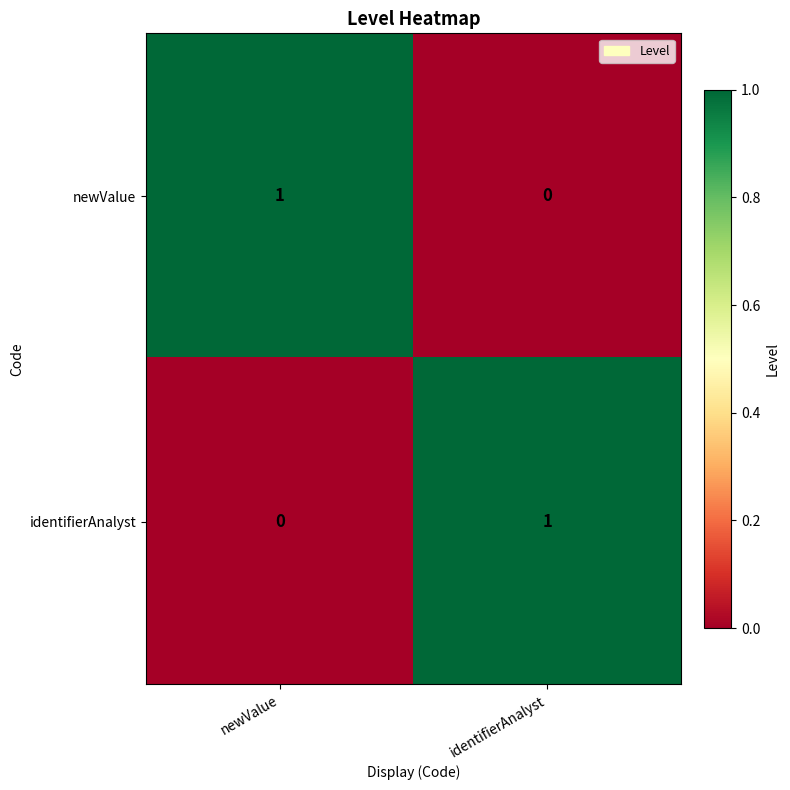

Where is identifierAnalyst nearest to the value 0?

newValue